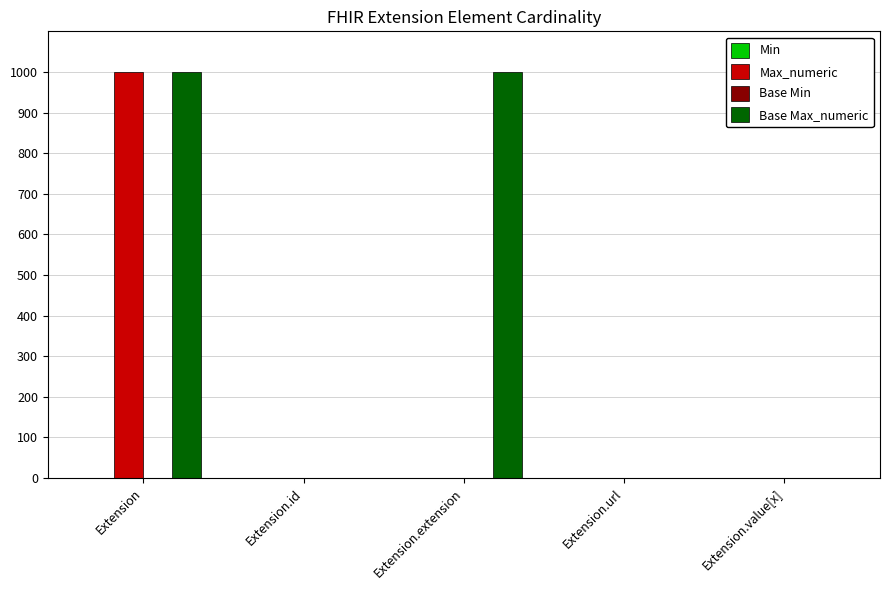

What is the greatest value displayed?

999